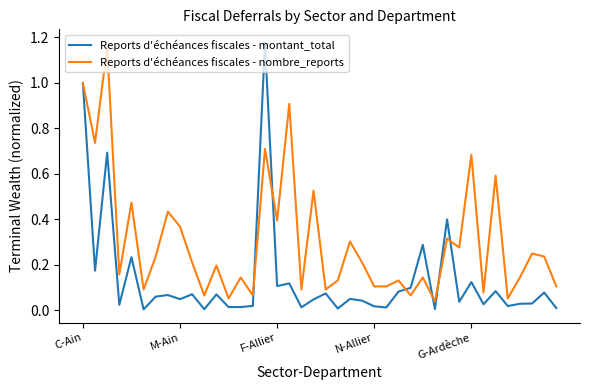

Which series has the largest total across all categories?

Reports d'échéances fiscales - nombre_reports